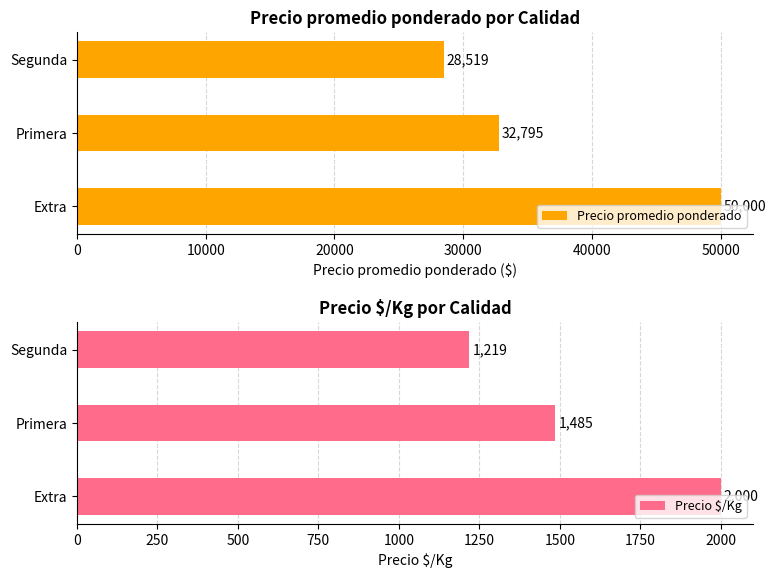

The value of Precio promedio ponderado at Extra is 13321.5. True or false?

False